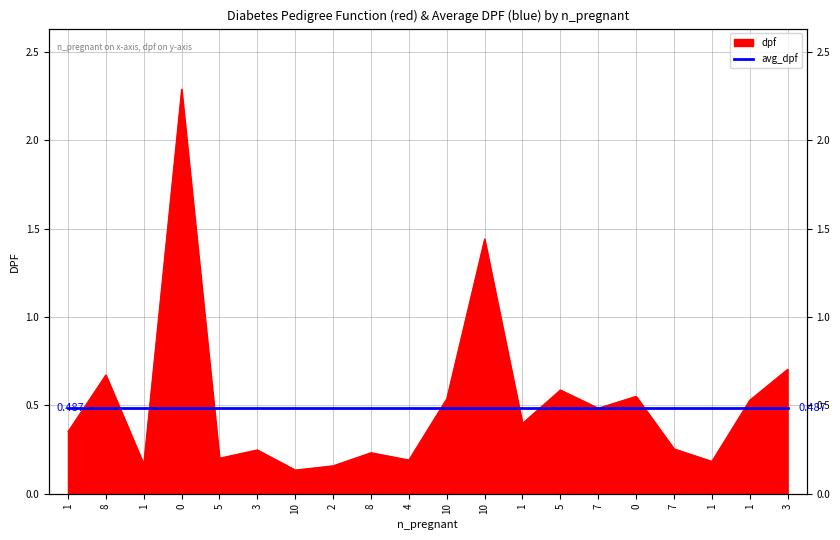

Reading left to right, extract all data points from this chart.

0.4	0.7	0.2	2.3	0.2	0.2	0.1	0.2	0.2	0.2	0.5	1.4	0.4	0.6	0.5	0.6	0.3	0.2	0.5	0.7